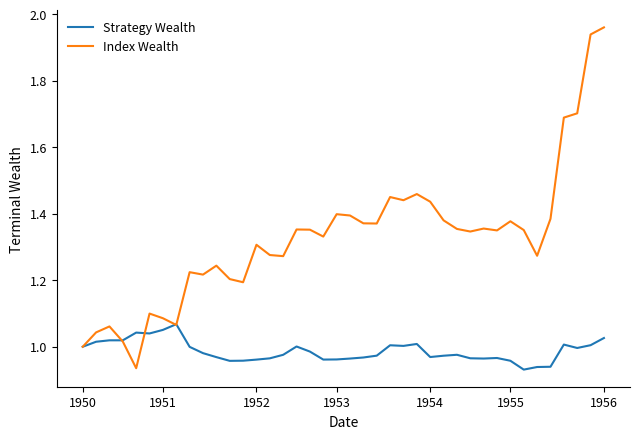

Which series has the largest total across all categories?

Index Wealth